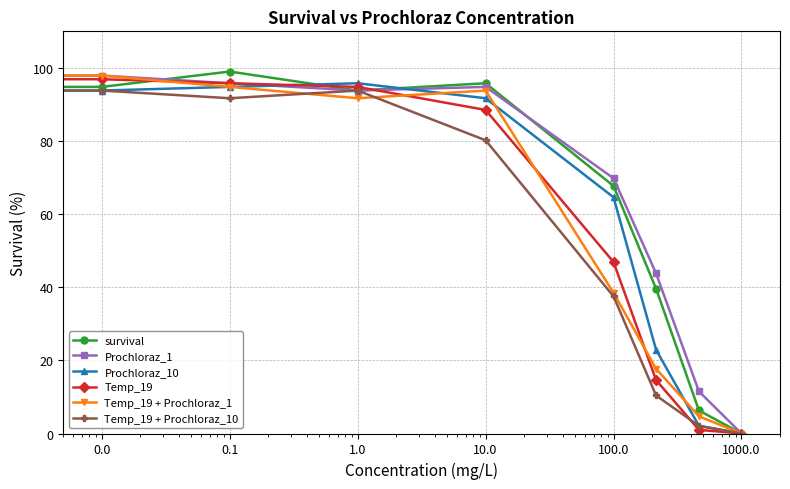

Reading left to right, list all the values displayed in this chart.

survival: 100.0	94.8	99.0	93.8	95.8	67.7	39.6	6.3	0.0
Prochloraz_1: 97.9	97.9	95.8	93.8	94.8	69.8	43.8	11.5	0.0
Prochloraz_10: 96.9	93.8	94.8	95.8	91.7	64.6	22.9	2.1	0.0
Temp_19: 96.9	96.9	95.8	94.8	88.5	46.9	14.6	1.0	0.0
Temp_19 + Prochloraz_1: 99.0	97.9	94.8	91.7	93.8	38.5	17.7	4.7	0.0
Temp_19 + Prochloraz_10: 89.6	93.8	91.7	93.8	80.2	37.5	10.4	2.1	0.0